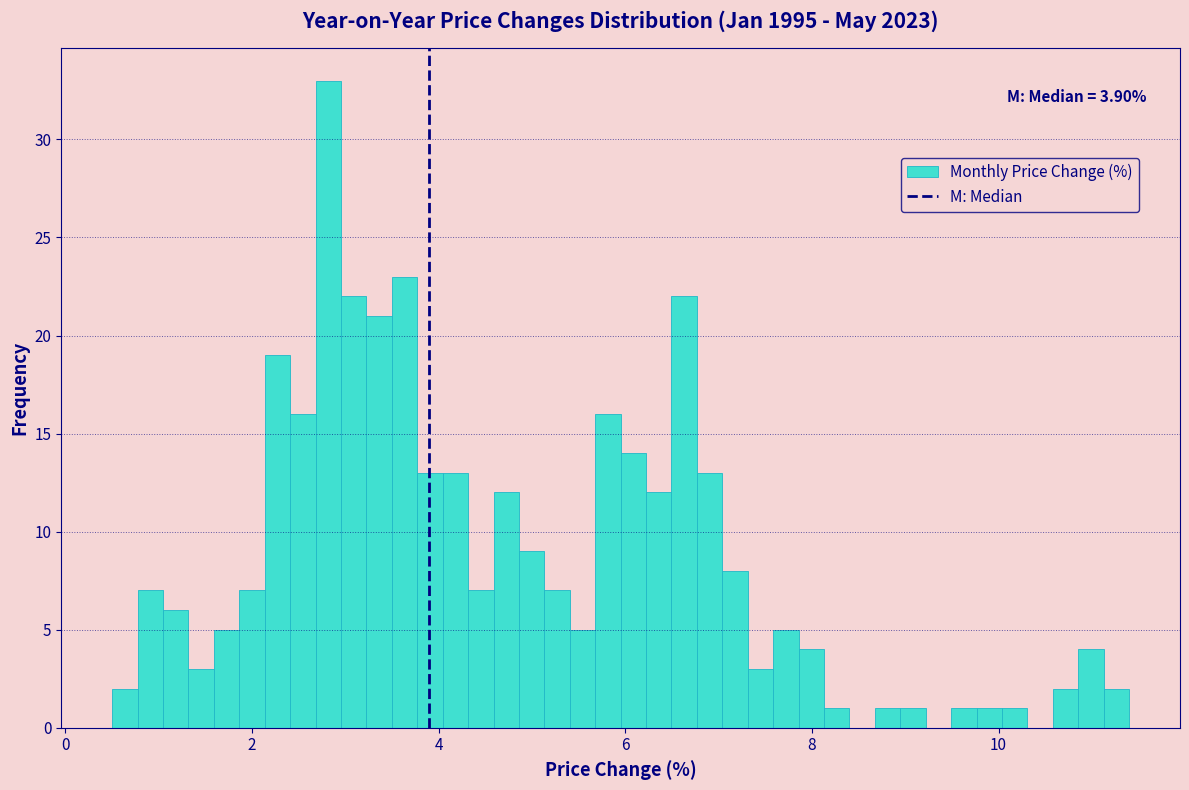

Around what value on the x-axis is the tallest bar? Give the approximate position of its centre, as read against the axis.

2.8